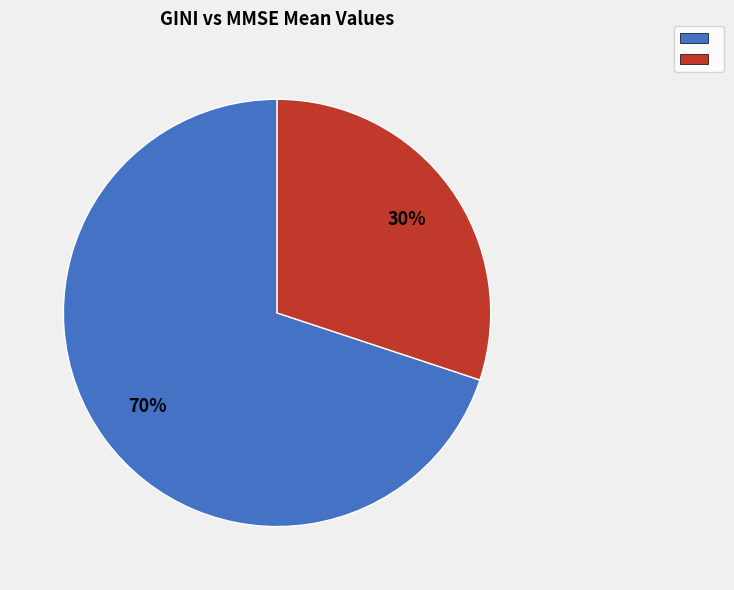

Does any single category account for the majority?

Yes